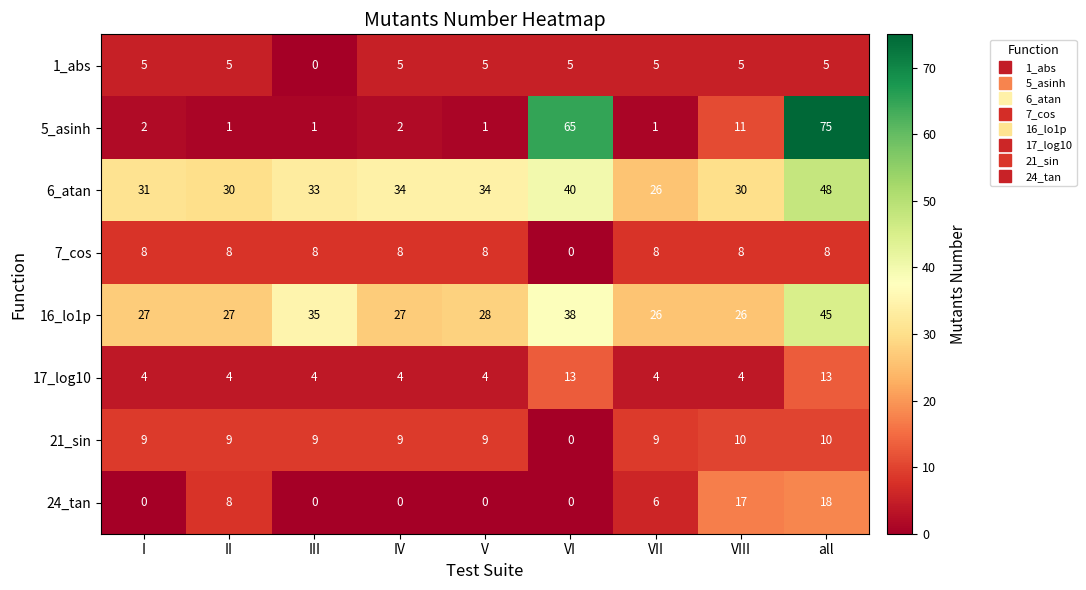

Which series has the largest total across all categories?

6_atan